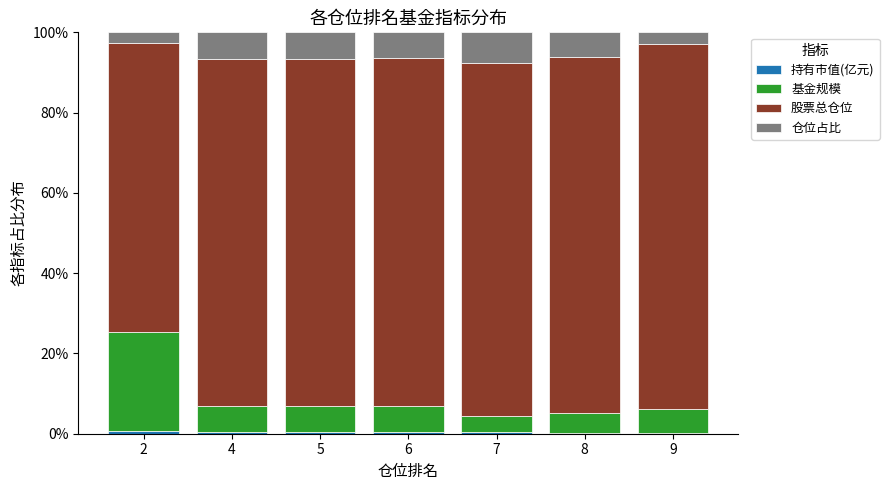

Does the chart contain stacked bars?

Yes